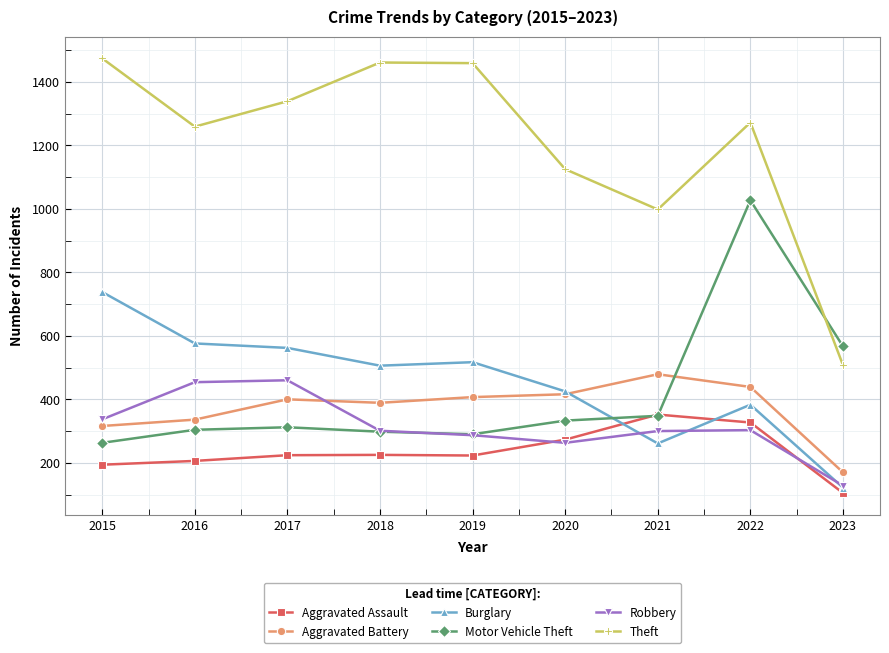

The Aggravated Battery series shows 400 at 2017. True or false?

True